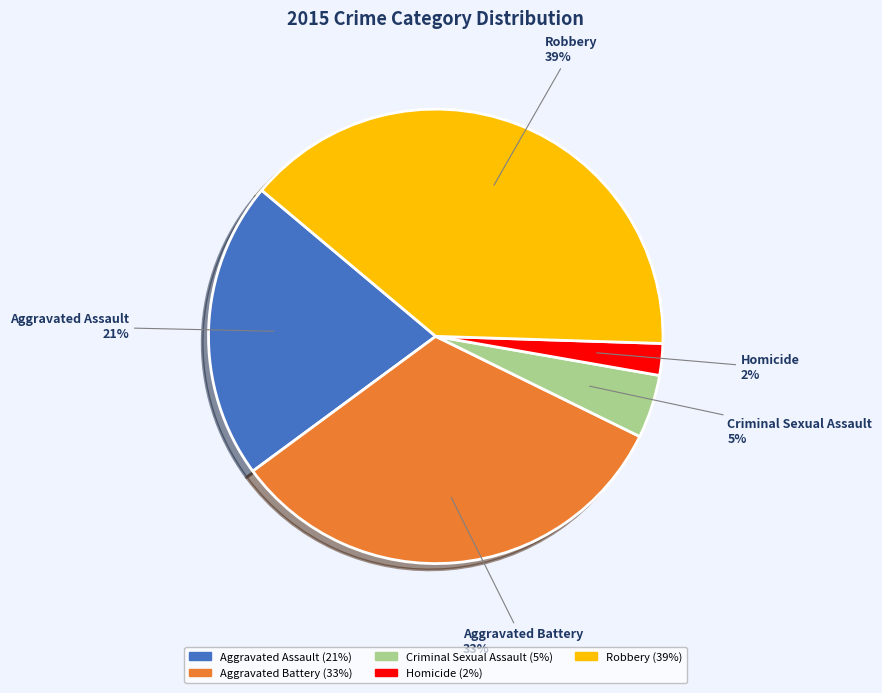

Rank the categories by value from lowest to highest.

Homicide, Criminal Sexual Assault, Aggravated Assault, Aggravated Battery, Robbery